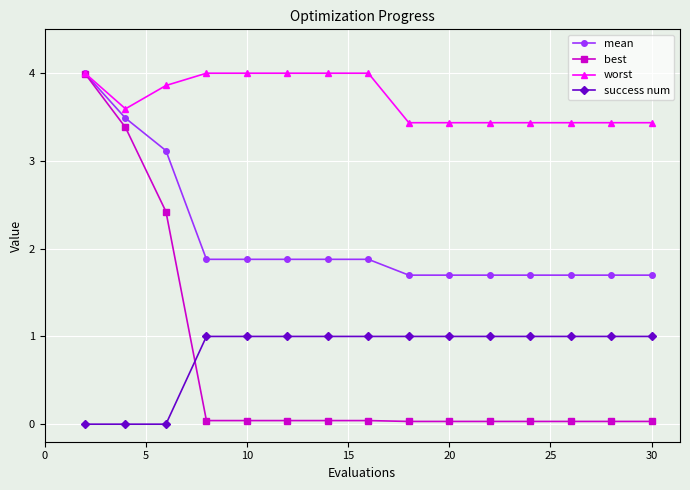

Which series has the widest spread of values?

best